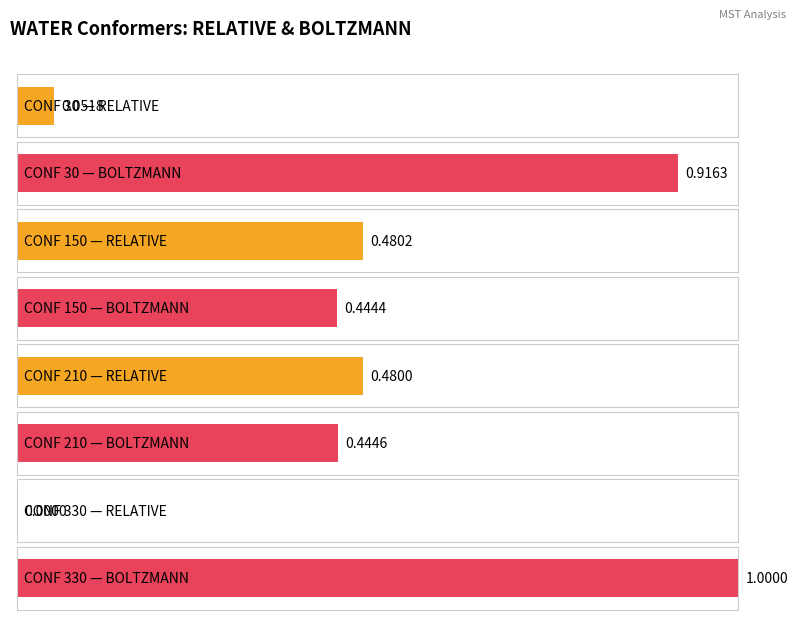

What are all the series names shown in the legend?

RELATIVE, BOLTZMANN